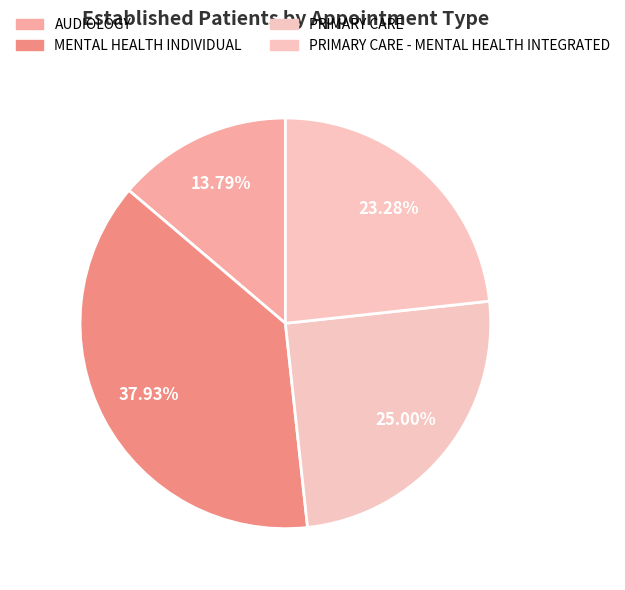

Count the number of slices in the pie.

4